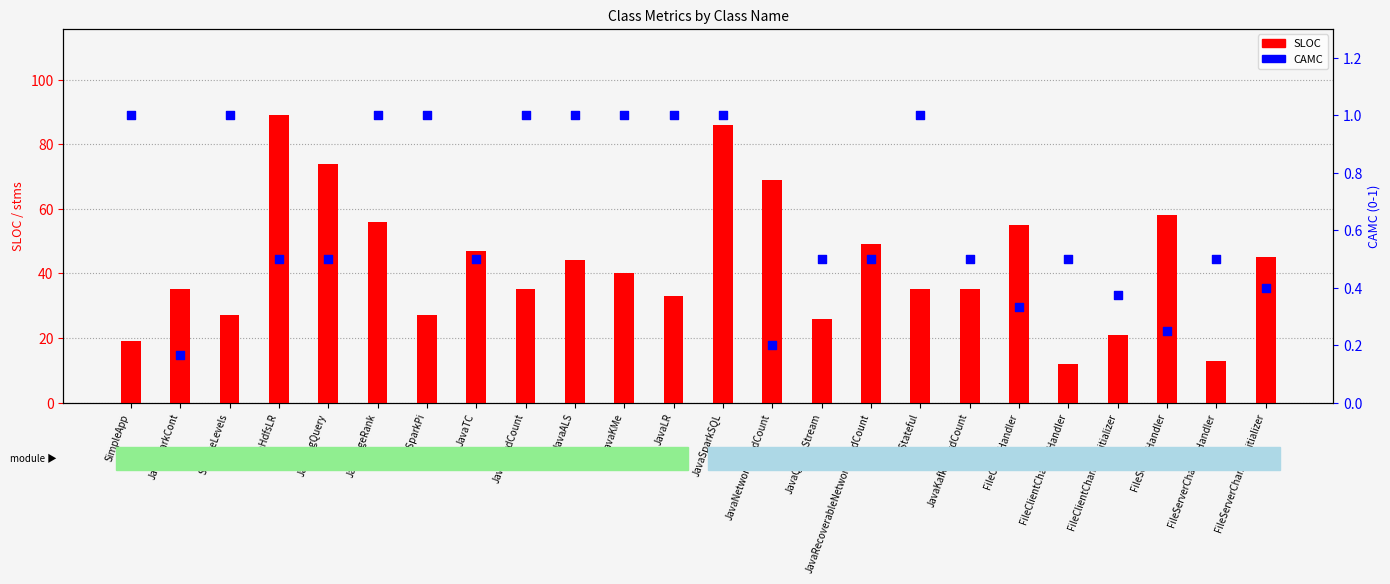

Which series contains the lowest Y value?

CAMC